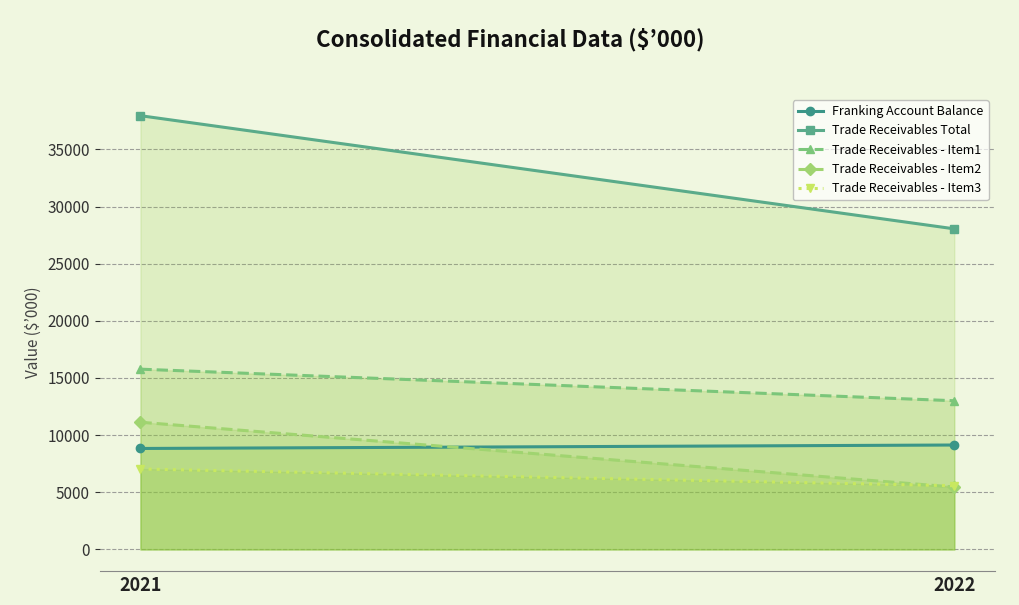

The value of Trade Receivables - Item3 at 2022 is 5576. True or false?

True